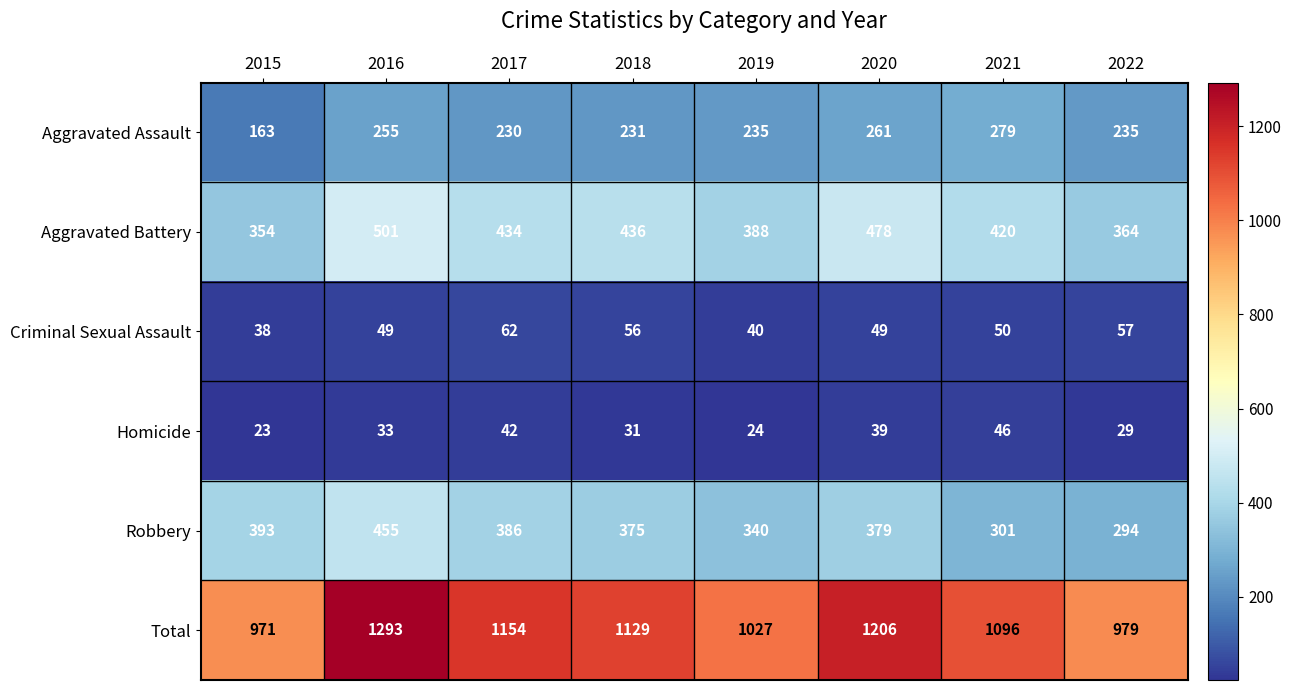

What is the difference between the maximum and second lowest values in the Aggravated Assault series?

49